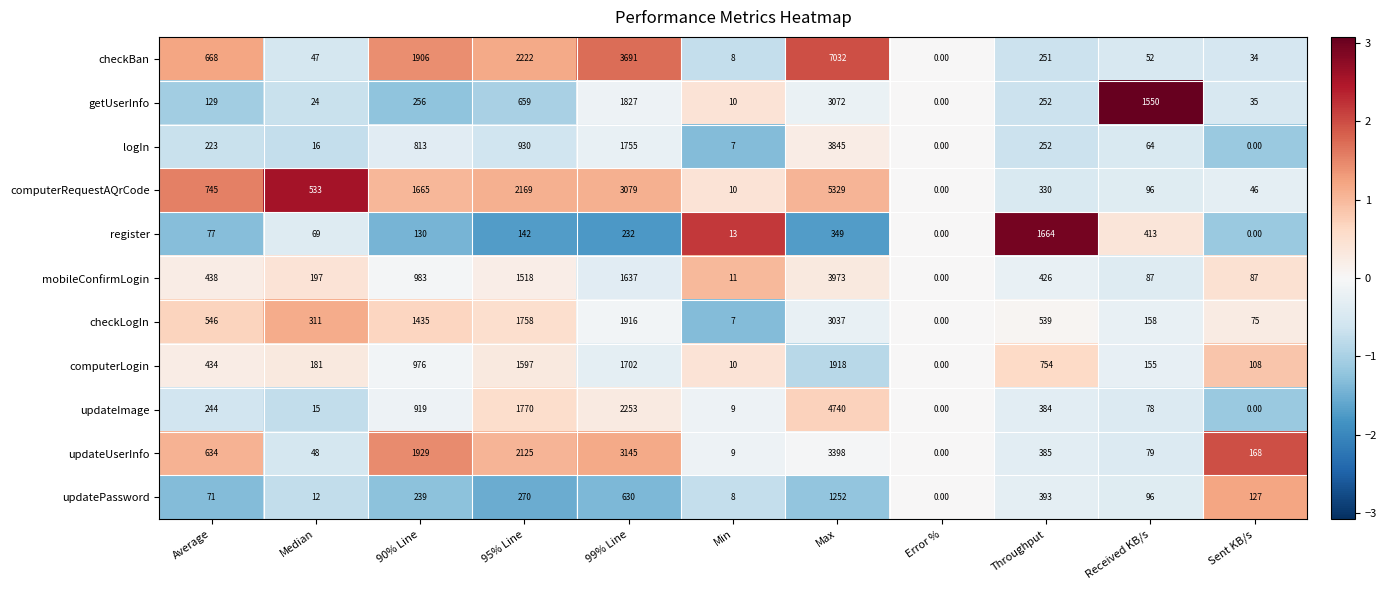

What is the maximum value shown in the chart?

7032